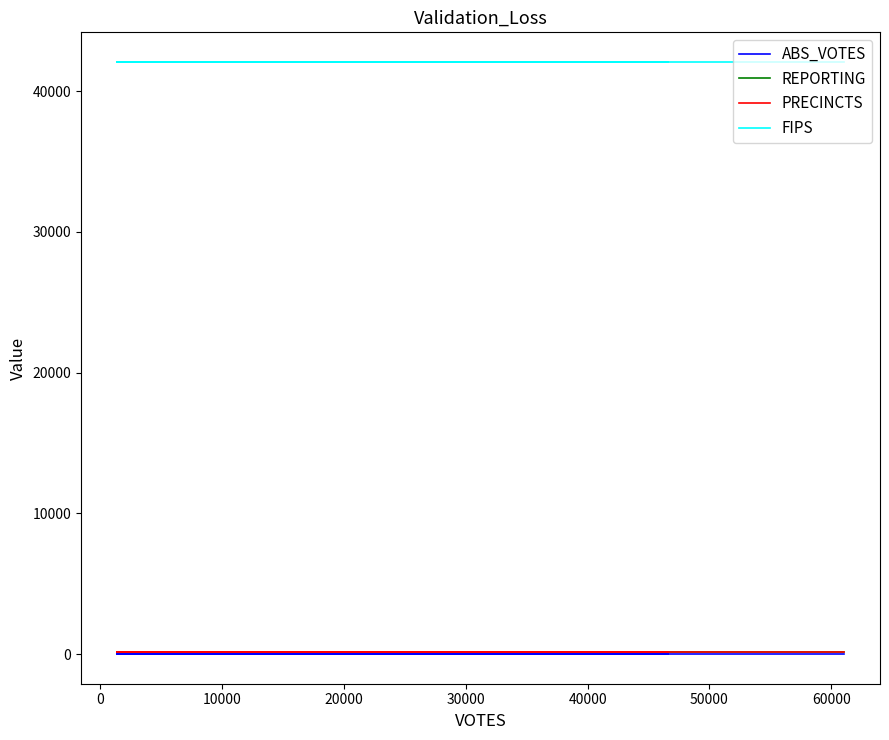

How many lines are shown in the chart?

4